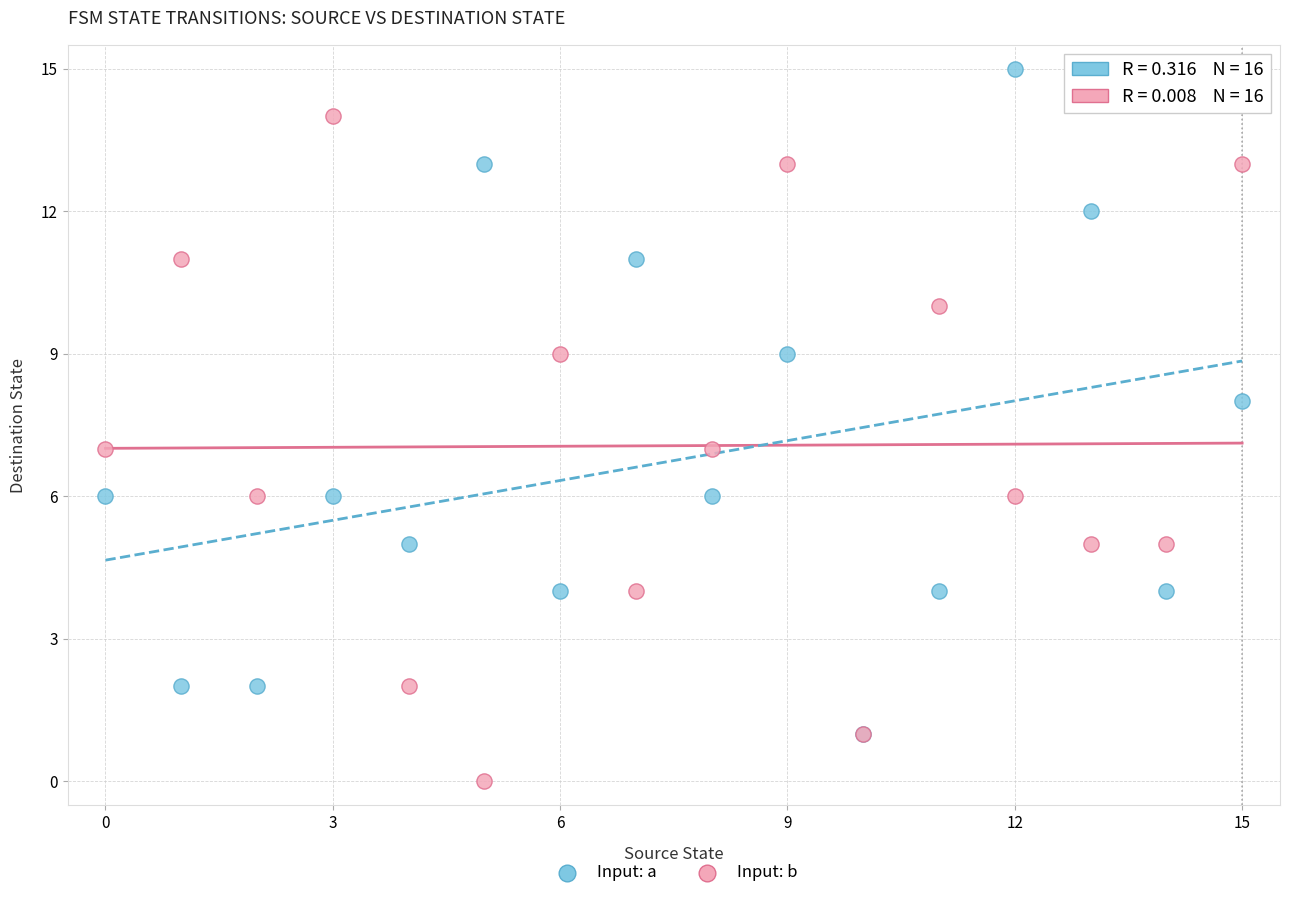

What are all the series names shown in the legend?

Input: a, Input: b